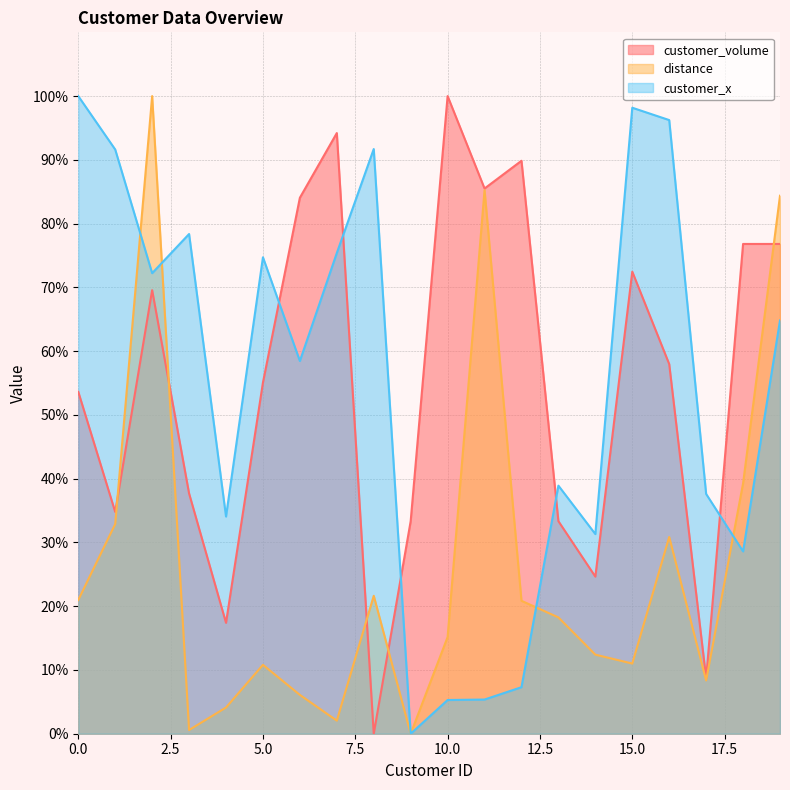

In customer_x, how many points are lower than both neighbors (excluding endpoints)?

6